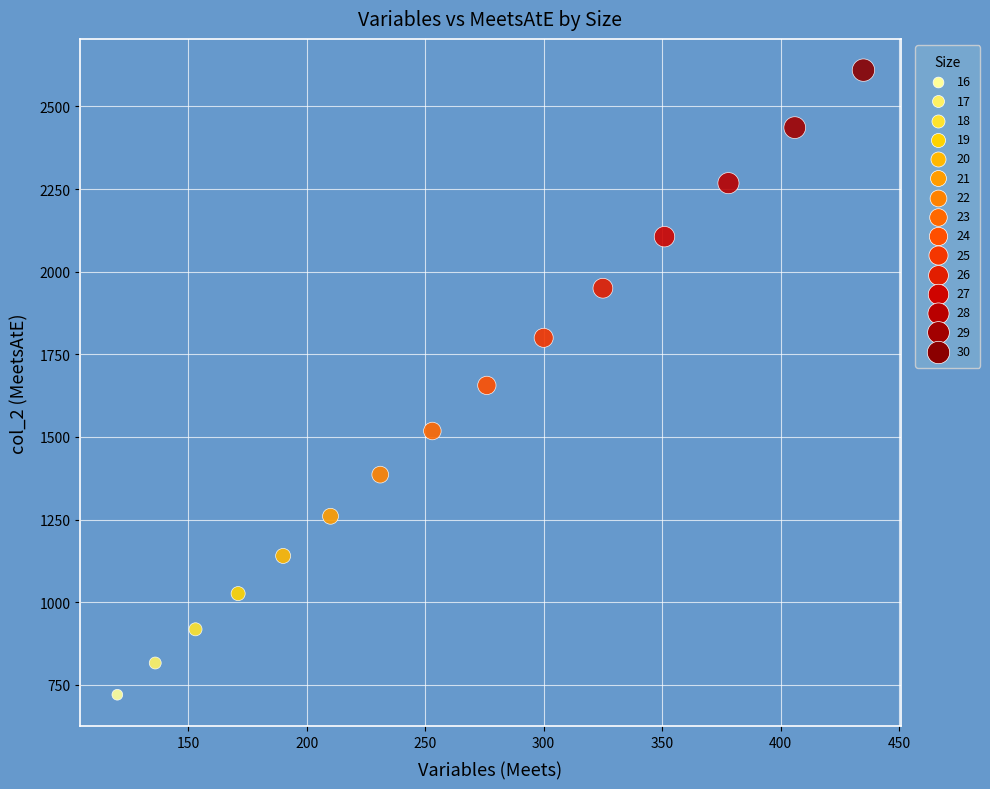

What is the range of X values (max minus min)?

315